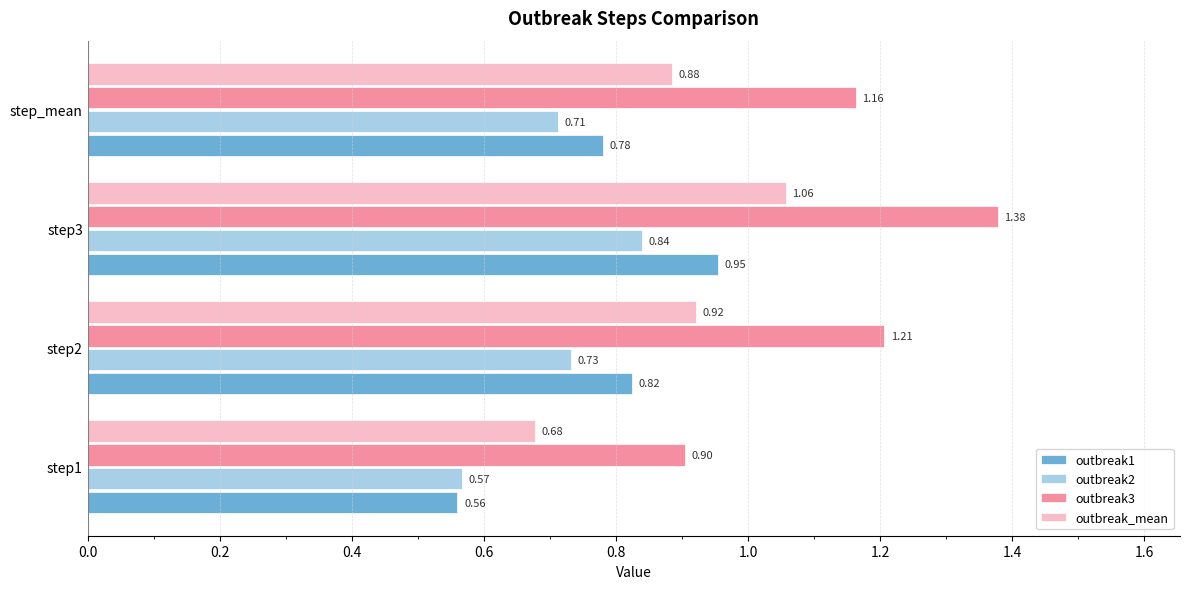

Which series has the largest range (max minus min)?

outbreak3